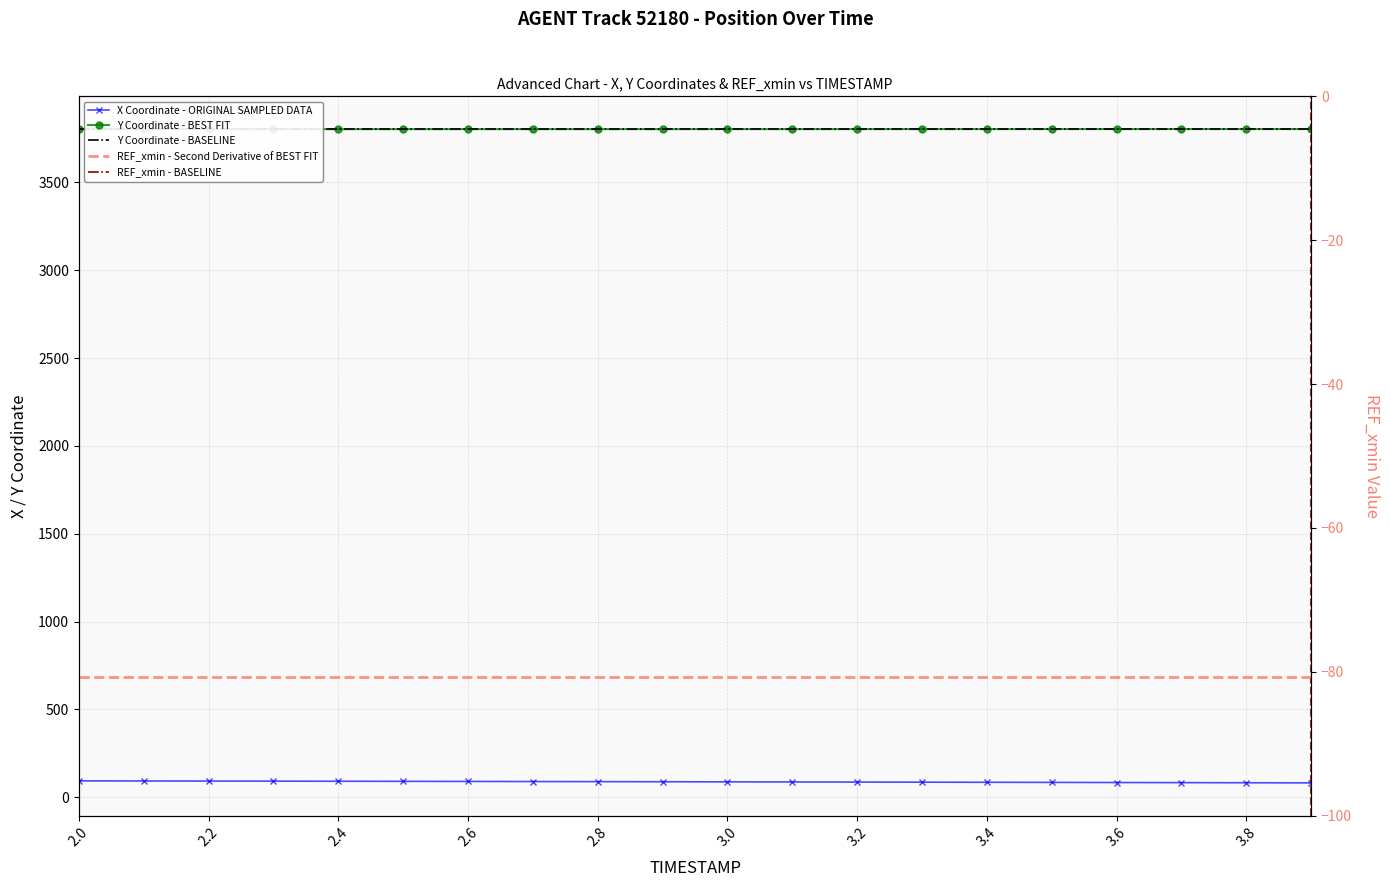

How many categories are shown in the chart?

20